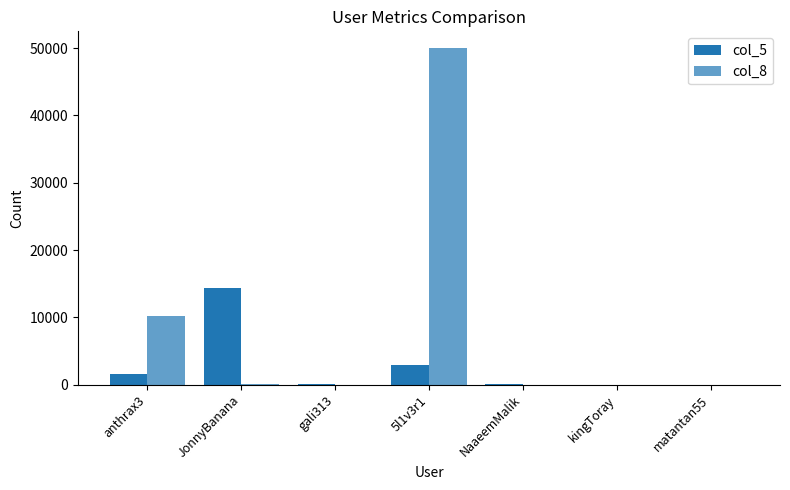

At how many categories does at least one series exceed 24151?

1